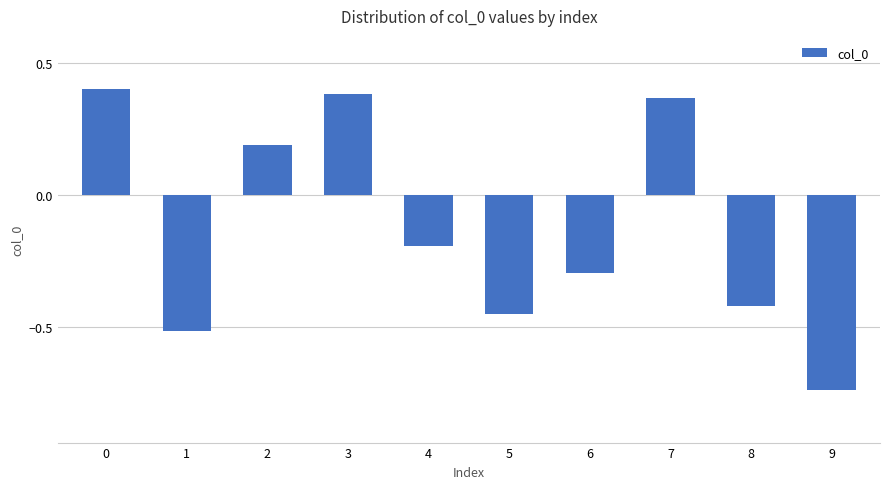

How many series are shown in this chart?

1